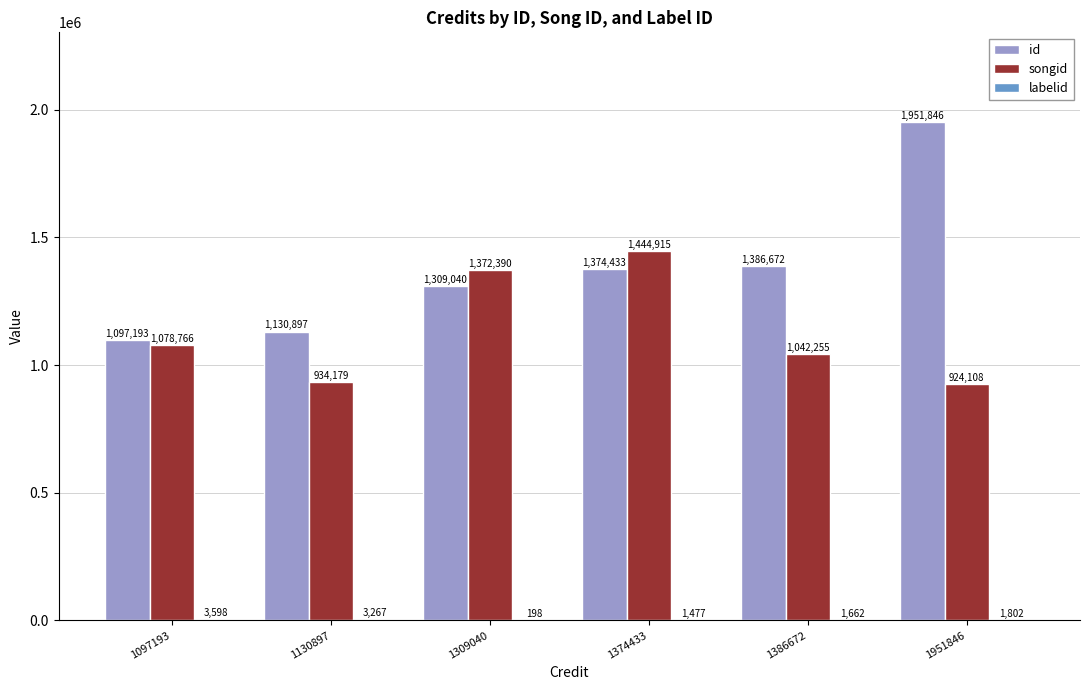

The id series shows 684764 at 1374433. True or false?

False